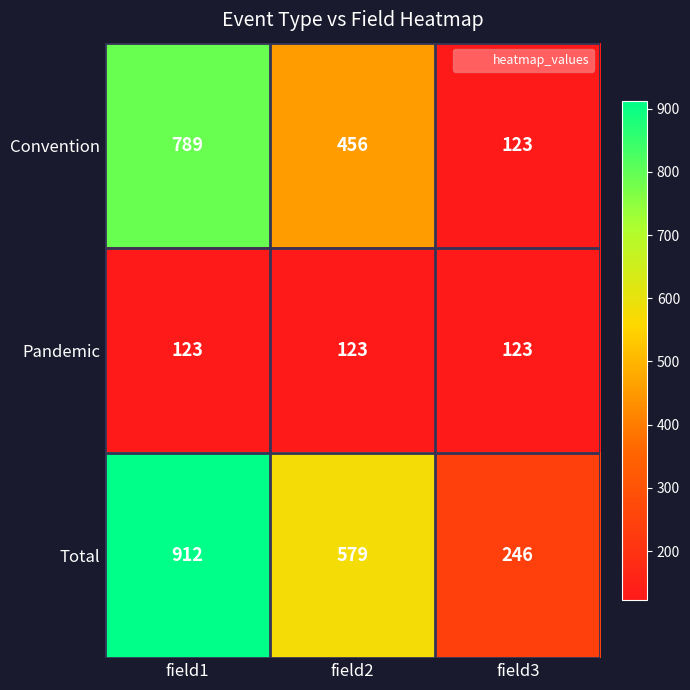

What is the minimum value shown in the chart?

123